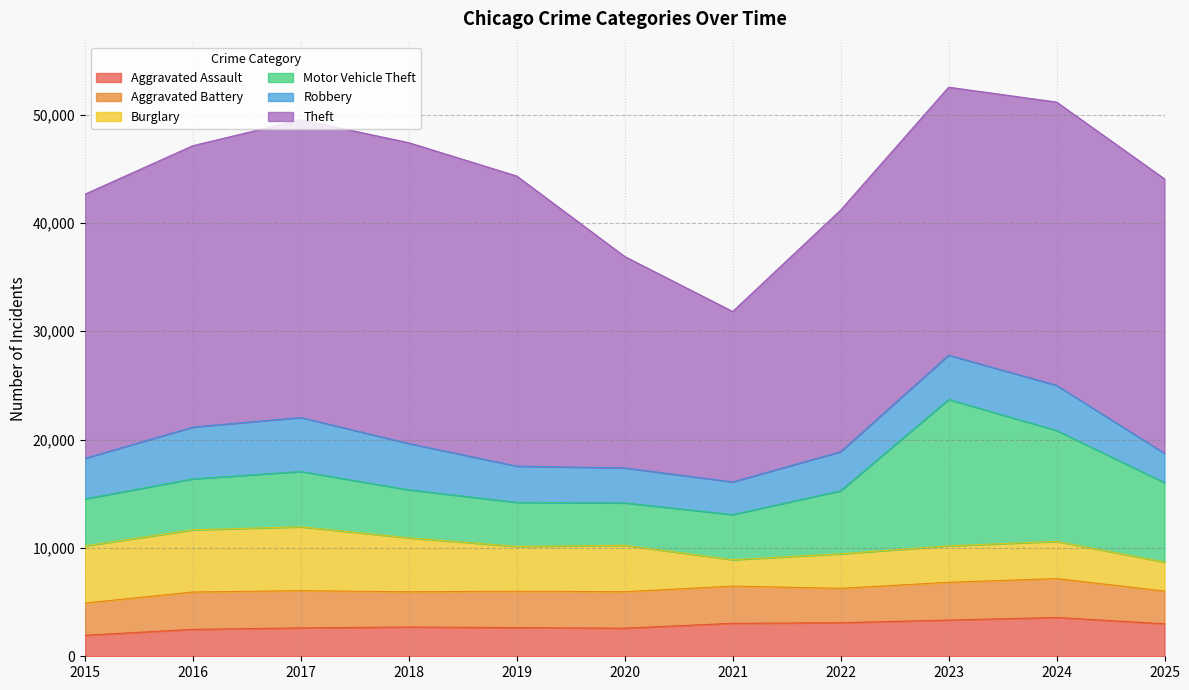

Which category has the lowest value in the Robbery series?

2025